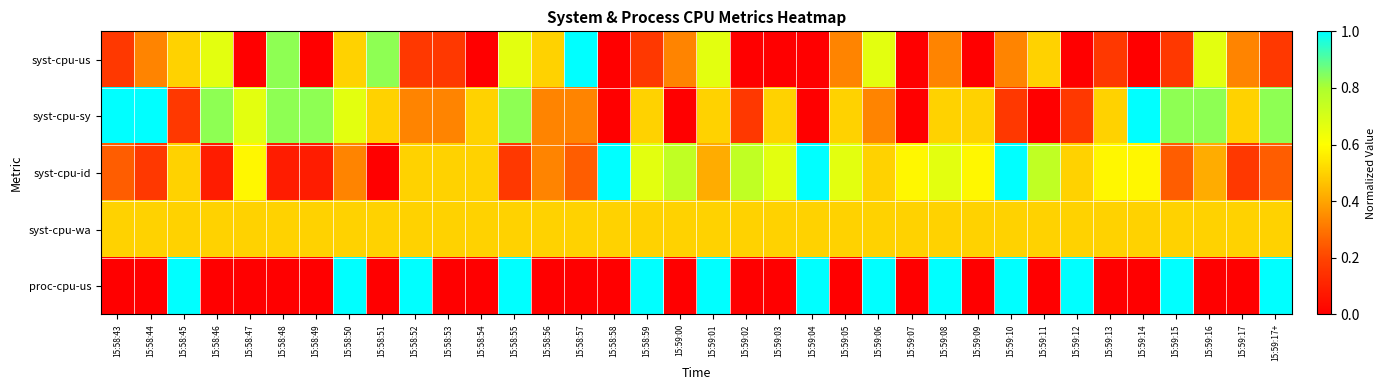

Reading right to left, extract all data points from this chart.

syst-cpu-us: 15:59:17+=0.2	15:59:17=0.3	15:59:16=0.7	15:59:15=0.2	15:59:14=0.0	15:59:13=0.2	15:59:12=0.0	15:59:11=0.5	15:59:10=0.3	15:59:09=0.0	15:59:08=0.3	15:59:07=0.0	15:59:06=0.7	15:59:05=0.3	15:59:04=0.0	15:59:03=0.0	15:59:02=0.0	15:59:01=0.7	15:59:00=0.3	15:58:59=0.2	15:58:58=0.0	15:58:57=1.0	15:58:56=0.5	15:58:55=0.7	15:58:54=0.0	15:58:53=0.2	15:58:52=0.2	15:58:51=0.8	15:58:50=0.5	15:58:49=0.0	15:58:48=0.8	15:58:47=0.0	15:58:46=0.7	15:58:45=0.5	15:58:44=0.3	15:58:43=0.2
syst-cpu-sy: 15:59:17+=0.8	15:59:17=0.5	15:59:16=0.8	15:59:15=0.8	15:59:14=1.0	15:59:13=0.5	15:59:12=0.2	15:59:11=0.0	15:59:10=0.2	15:59:09=0.5	15:59:08=0.5	15:59:07=0.0	15:59:06=0.3	15:59:05=0.5	15:59:04=0.0	15:59:03=0.5	15:59:02=0.2	15:59:01=0.5	15:59:00=0.0	15:58:59=0.5	15:58:58=0.0	15:58:57=0.3	15:58:56=0.3	15:58:55=0.8	15:58:54=0.5	15:58:53=0.3	15:58:52=0.3	15:58:51=0.5	15:58:50=0.7	15:58:49=0.8	15:58:48=0.8	15:58:47=0.7	15:58:46=0.8	15:58:45=0.2	15:58:44=1.0	15:58:43=1.0
syst-cpu-id: 15:59:17+=0.2	15:59:17=0.2	15:59:16=0.4	15:59:15=0.2	15:59:14=0.6	15:59:13=0.6	15:59:12=0.5	15:59:11=0.8	15:59:10=1.0	15:59:09=0.6	15:59:08=0.7	15:59:07=0.6	15:59:06=0.5	15:59:05=0.7	15:59:04=1.0	15:59:03=0.7	15:59:02=0.8	15:59:01=0.4	15:59:00=0.8	15:58:59=0.7	15:58:58=1.0	15:58:57=0.2	15:58:56=0.3	15:58:55=0.2	15:58:54=0.5	15:58:53=0.5	15:58:52=0.5	15:58:51=0.0	15:58:50=0.3	15:58:49=0.1	15:58:48=0.1	15:58:47=0.6	15:58:46=0.1	15:58:45=0.5	15:58:44=0.2	15:58:43=0.2
syst-cpu-wa: 15:59:17+=0.5	15:59:17=0.5	15:59:16=0.5	15:59:15=0.5	15:59:14=0.5	15:59:13=0.5	15:59:12=0.5	15:59:11=0.5	15:59:10=0.5	15:59:09=0.5	15:59:08=0.5	15:59:07=0.5	15:59:06=0.5	15:59:05=0.5	15:59:04=0.5	15:59:03=0.5	15:59:02=0.5	15:59:01=0.5	15:59:00=0.5	15:58:59=0.5	15:58:58=0.5	15:58:57=0.5	15:58:56=0.5	15:58:55=0.5	15:58:54=0.5	15:58:53=0.5	15:58:52=0.5	15:58:51=0.5	15:58:50=0.5	15:58:49=0.5	15:58:48=0.5	15:58:47=0.5	15:58:46=0.5	15:58:45=0.5	15:58:44=0.5	15:58:43=0.5
proc-cpu-us: 15:59:17+=1.0	15:59:17=0.0	15:59:16=0.0	15:59:15=1.0	15:59:14=0.0	15:59:13=0.0	15:59:12=1.0	15:59:11=0.0	15:59:10=1.0	15:59:09=0.0	15:59:08=1.0	15:59:07=0.0	15:59:06=1.0	15:59:05=0.0	15:59:04=1.0	15:59:03=0.0	15:59:02=0.0	15:59:01=1.0	15:59:00=0.0	15:58:59=1.0	15:58:58=0.0	15:58:57=0.0	15:58:56=0.0	15:58:55=1.0	15:58:54=0.0	15:58:53=0.0	15:58:52=1.0	15:58:51=0.0	15:58:50=1.0	15:58:49=0.0	15:58:48=0.0	15:58:47=0.0	15:58:46=0.0	15:58:45=1.0	15:58:44=0.0	15:58:43=0.0